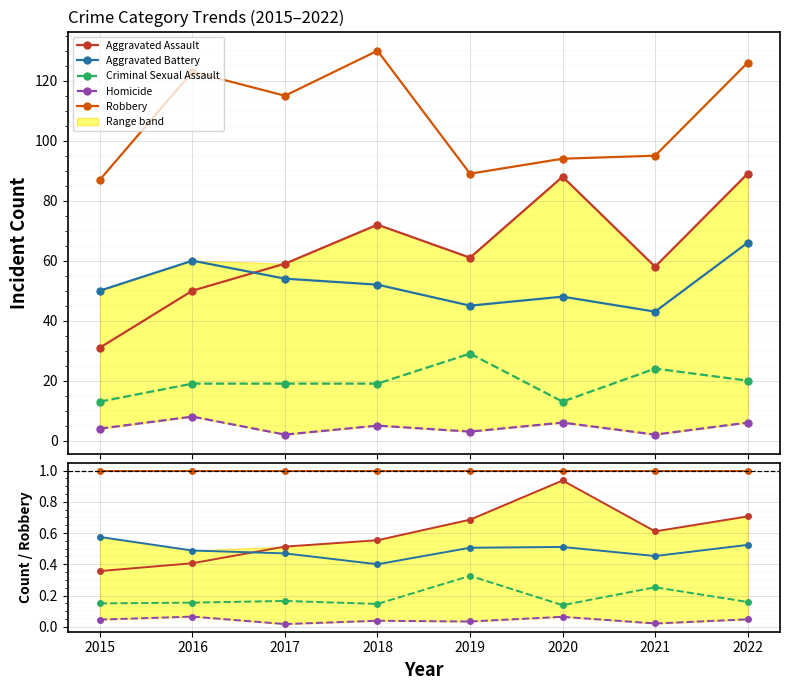

The value of Homicide at 2015 is 0.0. True or false?

False